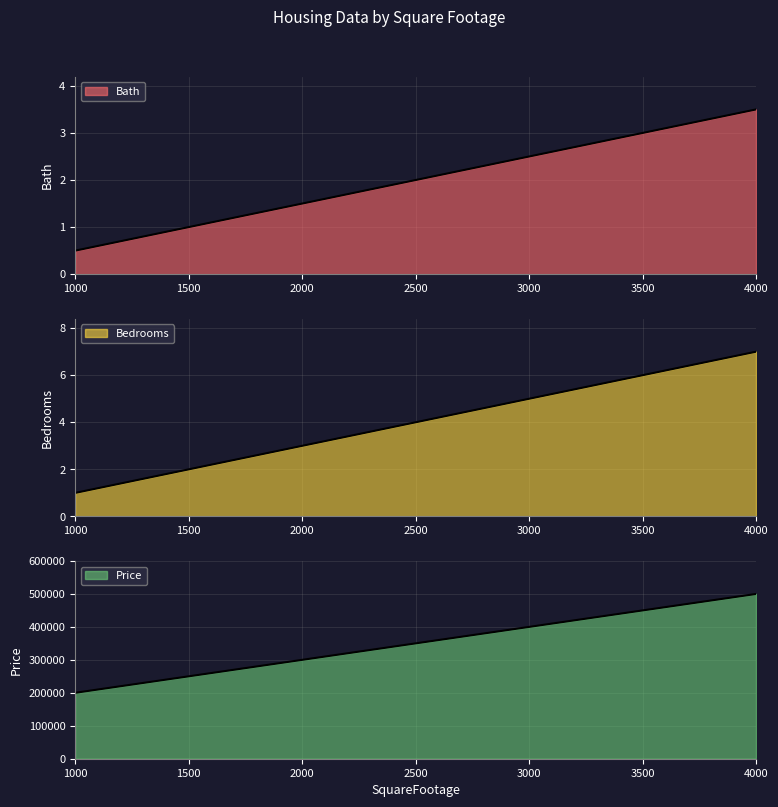

The Bath series shows 3.5 at 4000. True or false?

True